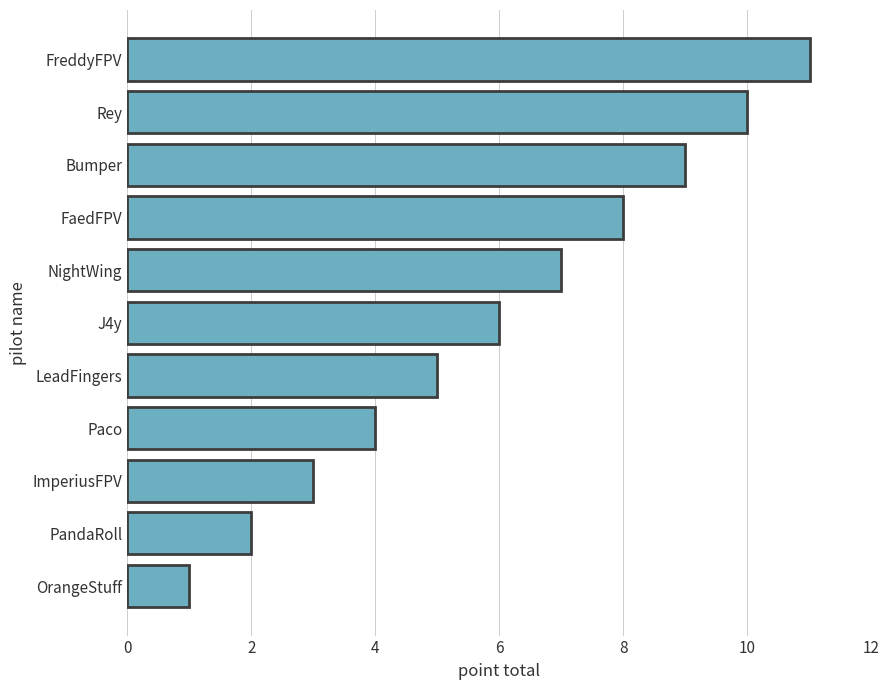

Read the value at FreddyFPV.

11